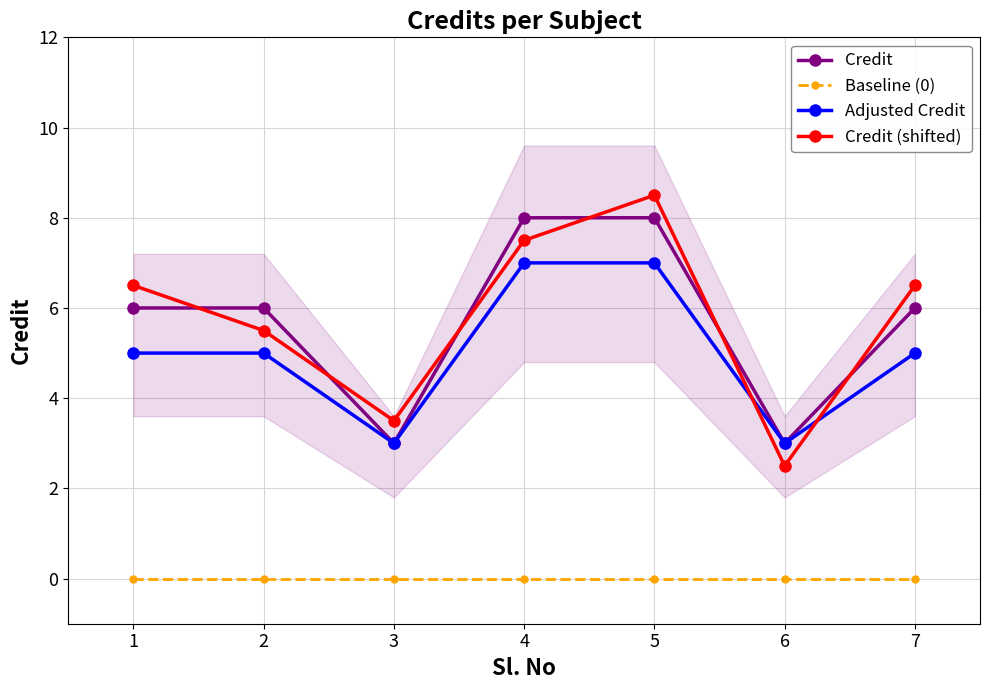

Reading right to left, list all the values displayed in this chart.

Credit: 7=6.0	6=3.0	5=8.0	4=8.0	3=3.0	2=6.0	1=6.0
Baseline (0): 7=0.0	6=0.0	5=0.0	4=0.0	3=0.0	2=0.0	1=0.0
Adjusted Credit: 7=5.0	6=3.0	5=7.0	4=7.0	3=3.0	2=5.0	1=5.0
Credit (shifted): 7=6.5	6=2.5	5=8.5	4=7.5	3=3.5	2=5.5	1=6.5